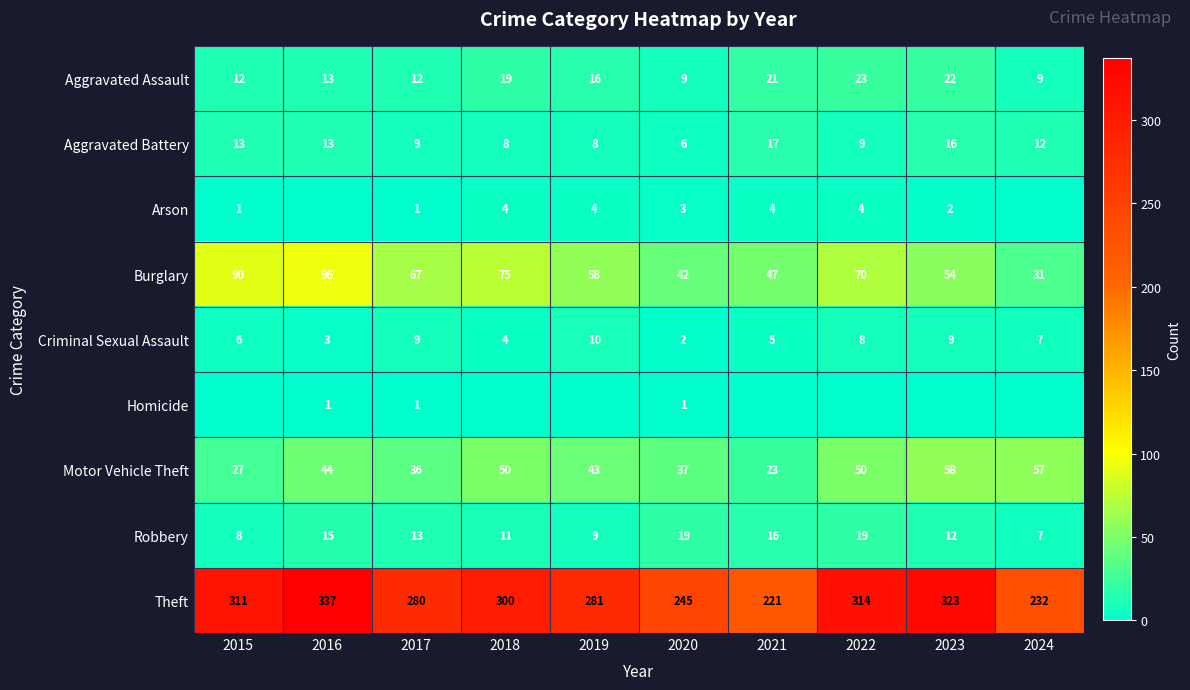

Where does the Robbery series first go above 13?

2016